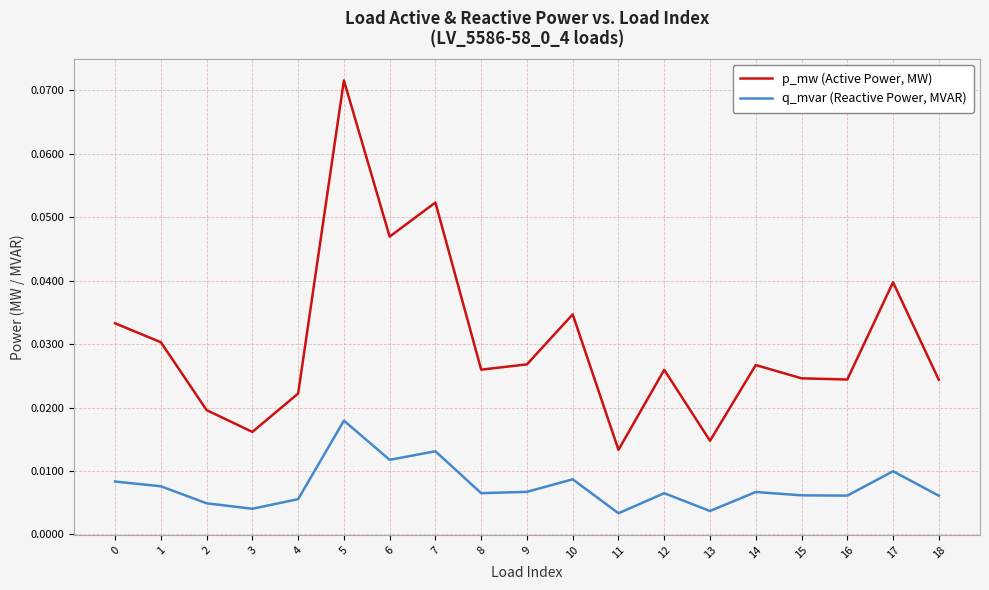

True or false: p_mw (Active Power, MW) and q_mvar (Reactive Power, MVAR) cross at least once.

False